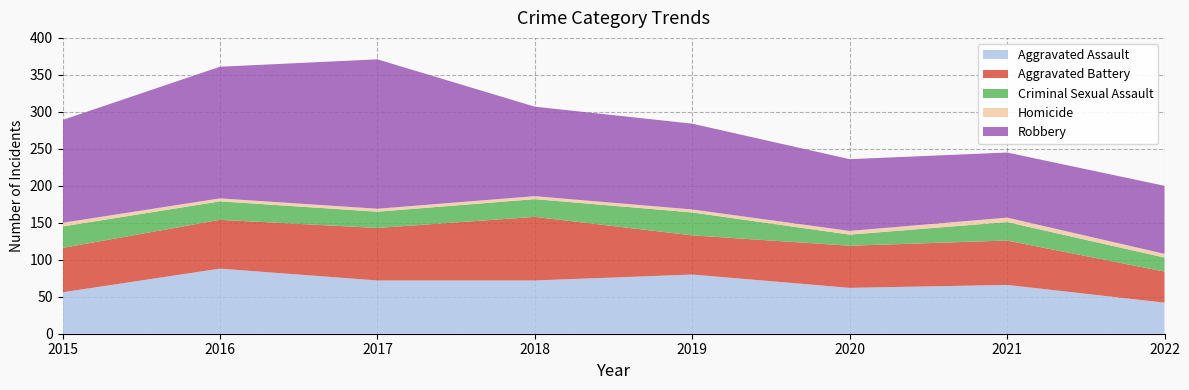

Reading left to right, list all the values displayed in this chart.

Aggravated Assault: 2015=56	2016=88	2017=72	2018=72	2019=80	2020=62	2021=66	2022=42
Aggravated Battery: 2015=60	2016=66	2017=71	2018=86	2019=53	2020=57	2021=60	2022=42
Criminal Sexual Assault: 2015=29	2016=25	2017=22	2018=24	2019=31	2020=15	2021=25	2022=19
Homicide: 2015=5	2016=4	2017=4	2018=4	2019=4	2020=5	2021=6	2022=5
Robbery: 2015=139	2016=178	2017=202	2018=121	2019=116	2020=97	2021=88	2022=92